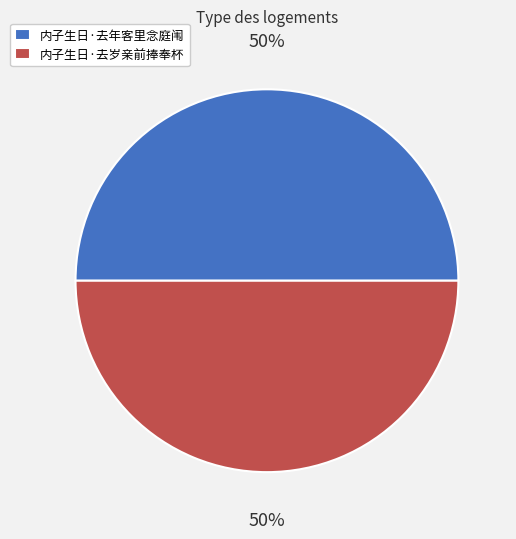

To the nearest percent, what is the average slice percentage?

50%